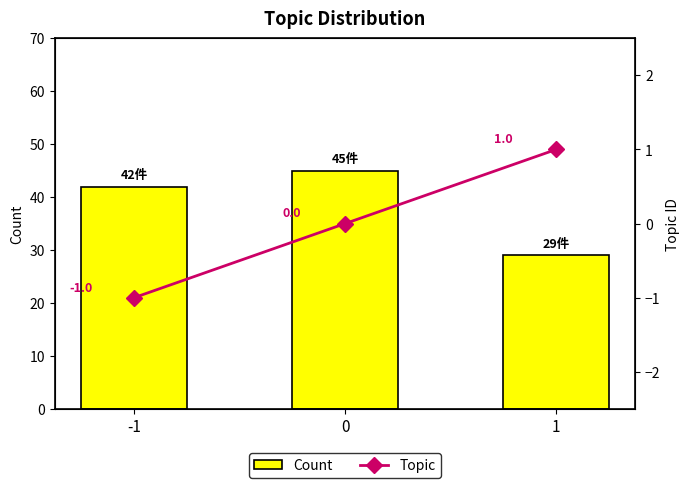

The Count series shows 24 at 0. True or false?

False